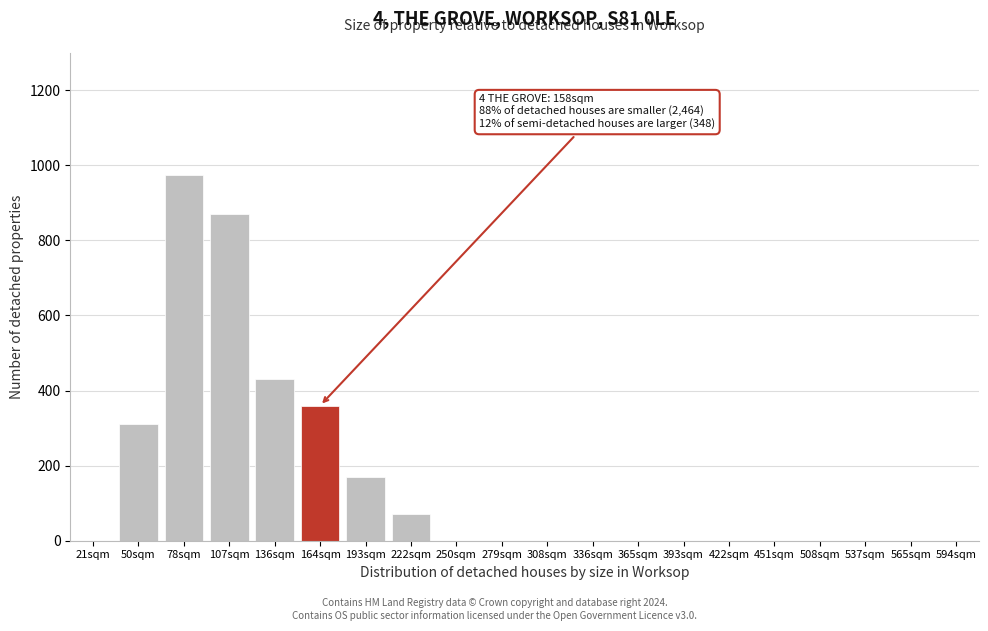

Reading right to left, list all the values displayed in this chart.

594sqm=0	565sqm=0	537sqm=0	508sqm=0	451sqm=0	422sqm=0	393sqm=0	365sqm=0	336sqm=0	308sqm=0	279sqm=0	250sqm=0	222sqm=70	193sqm=170	164sqm=360	136sqm=430	107sqm=870	78sqm=975	50sqm=310	21sqm=0